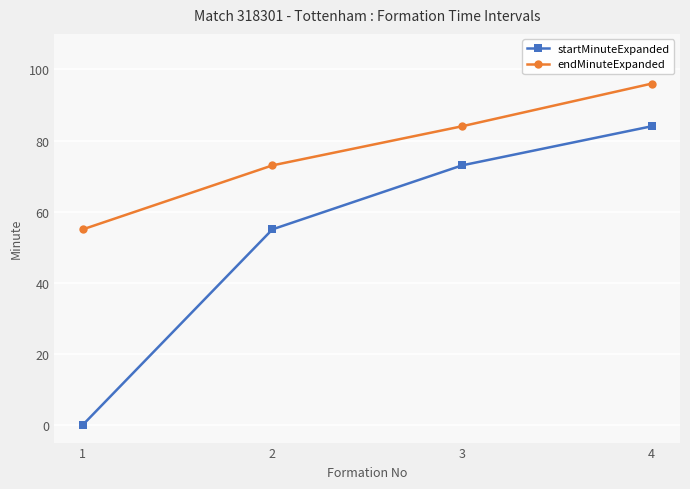

Reading left to right, what are all the values shown in this chart?

startMinuteExpanded: 0	55	73	84
endMinuteExpanded: 55	73	84	96